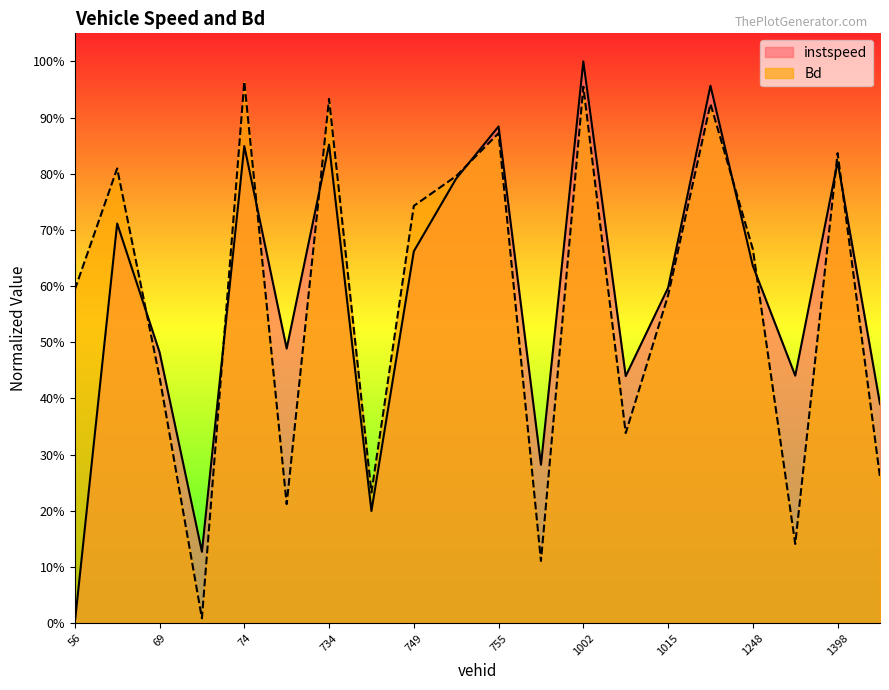

At which category does Bd reach its first local valley?

73.0